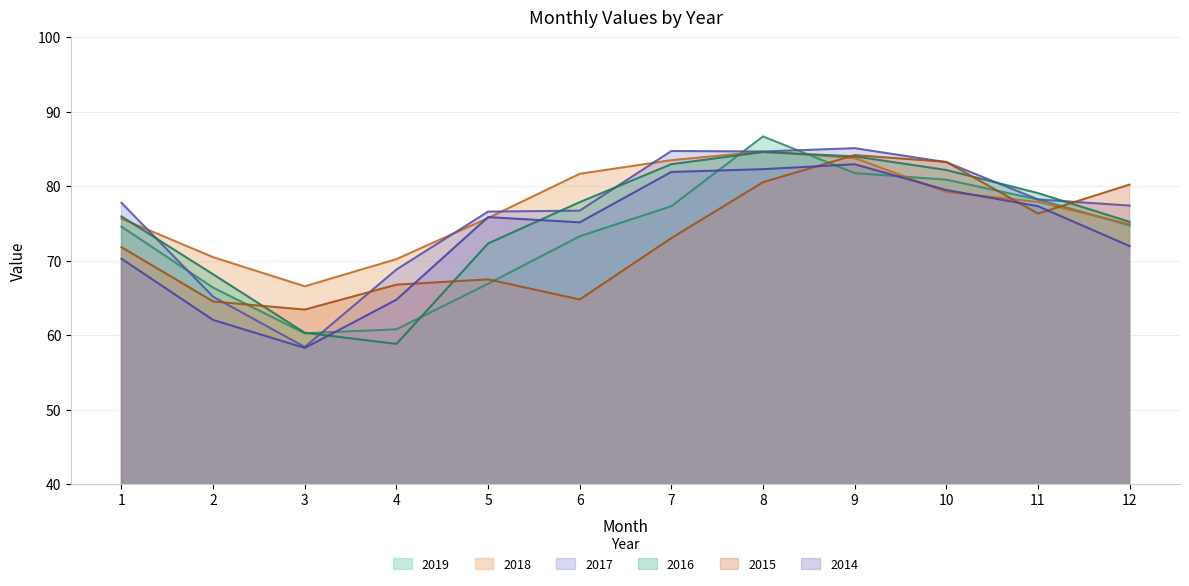

Rank the categories by 2014 value from highest to lowest.

9, 8, 7, 10, 11, 5, 6, 12, 1, 4, 2, 3